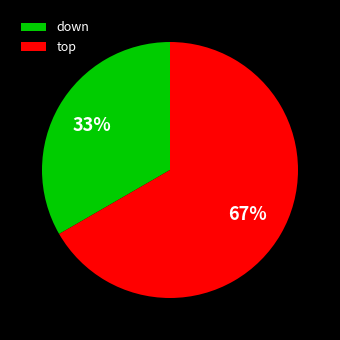

To the nearest percent, what is the average slice percentage?

50%